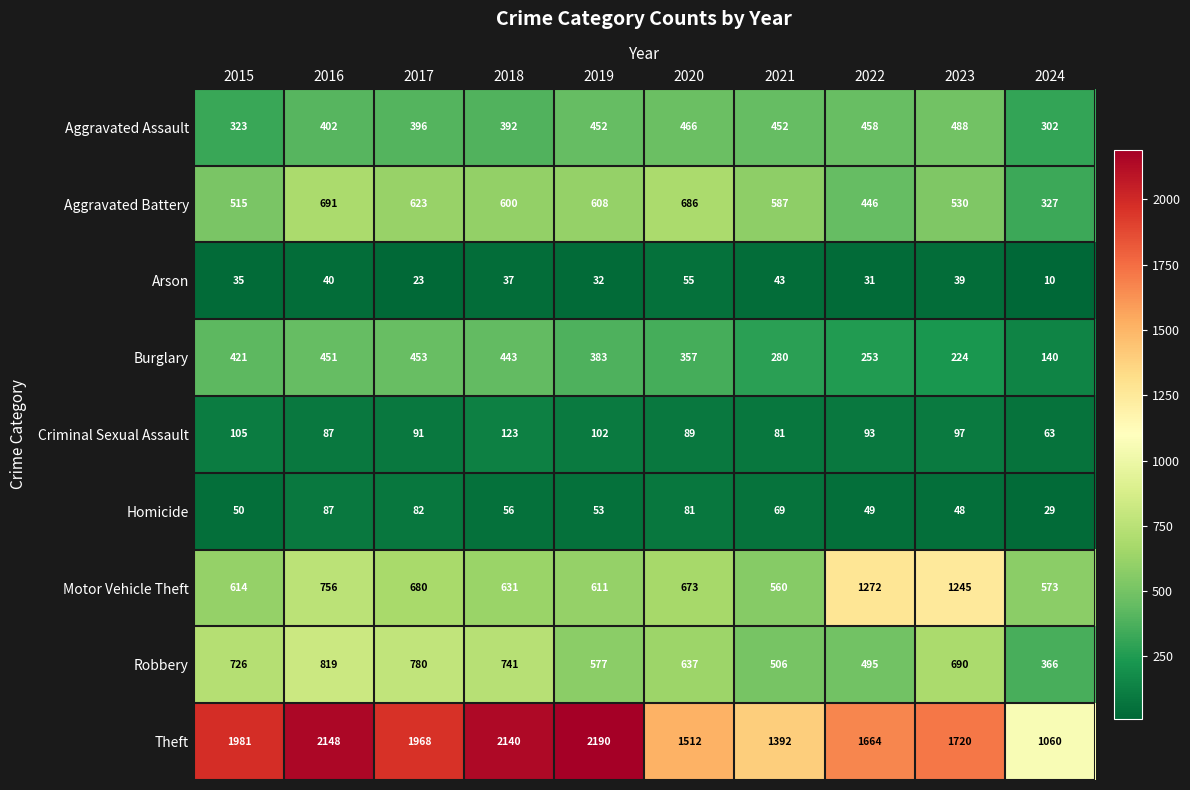

Which series has the largest total across all categories?

Theft